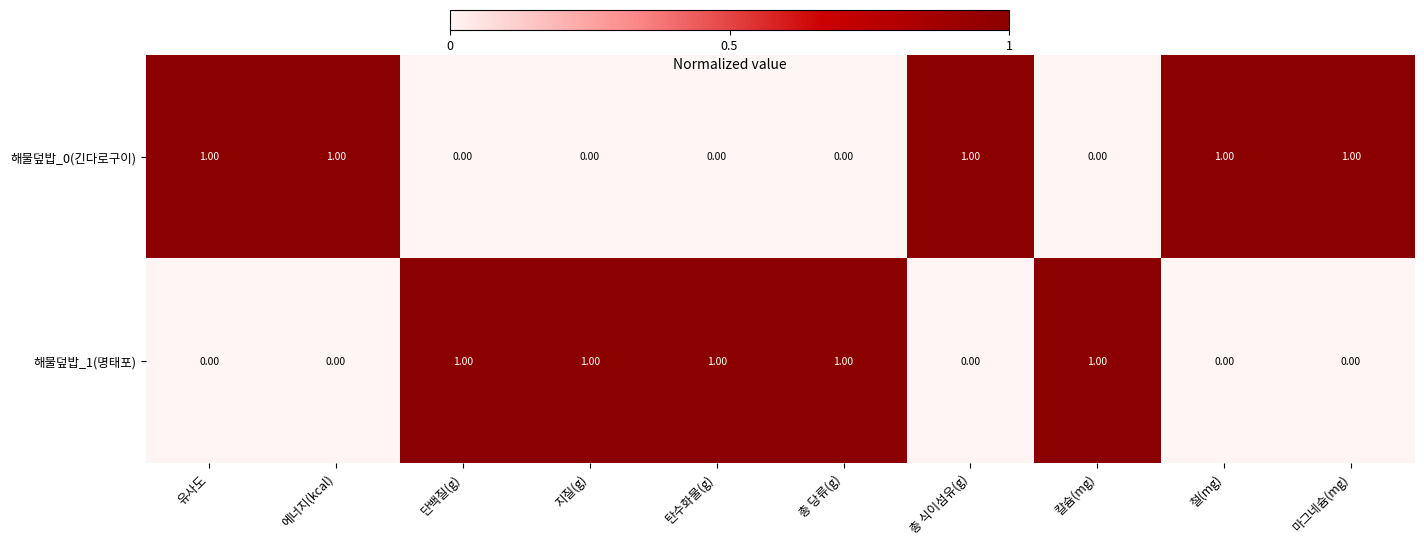

At how many categories does at least one series exceed 0?

10